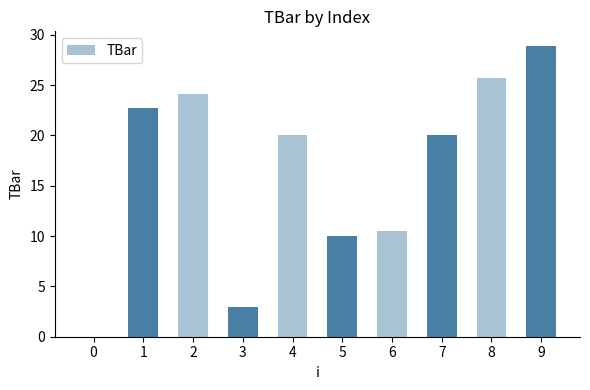

Reading left to right, what are all the values shown in this chart?

0.0	22.8	24.1	3.0	20.0	10.0	10.5	20.0	25.7	28.9